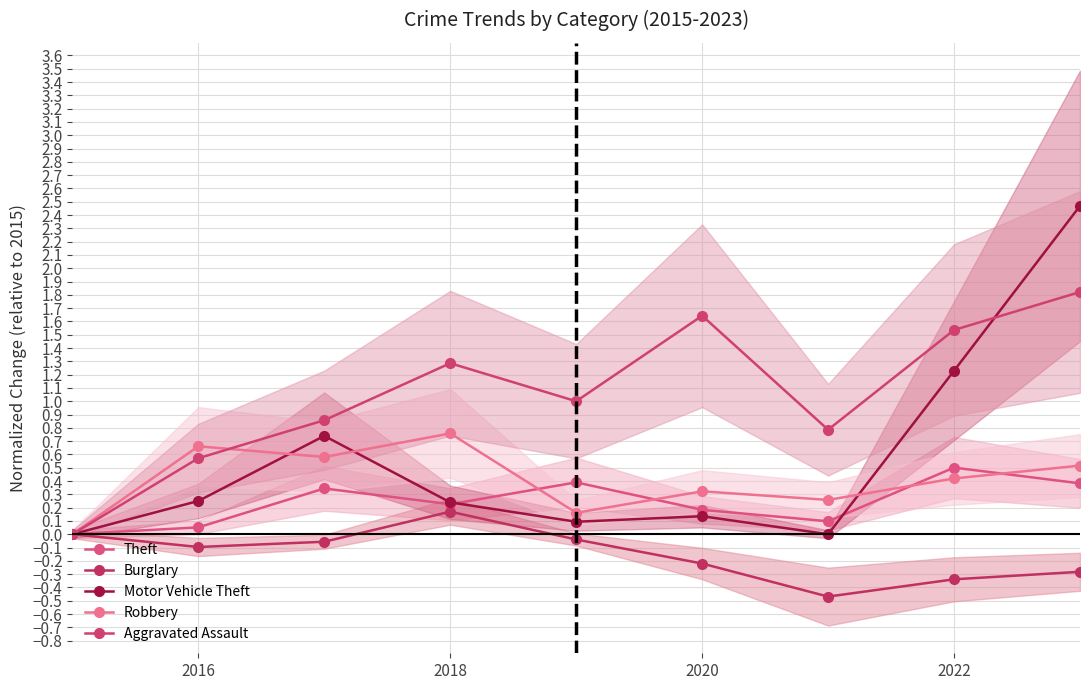

How many data points in Robbery are above 0?

8